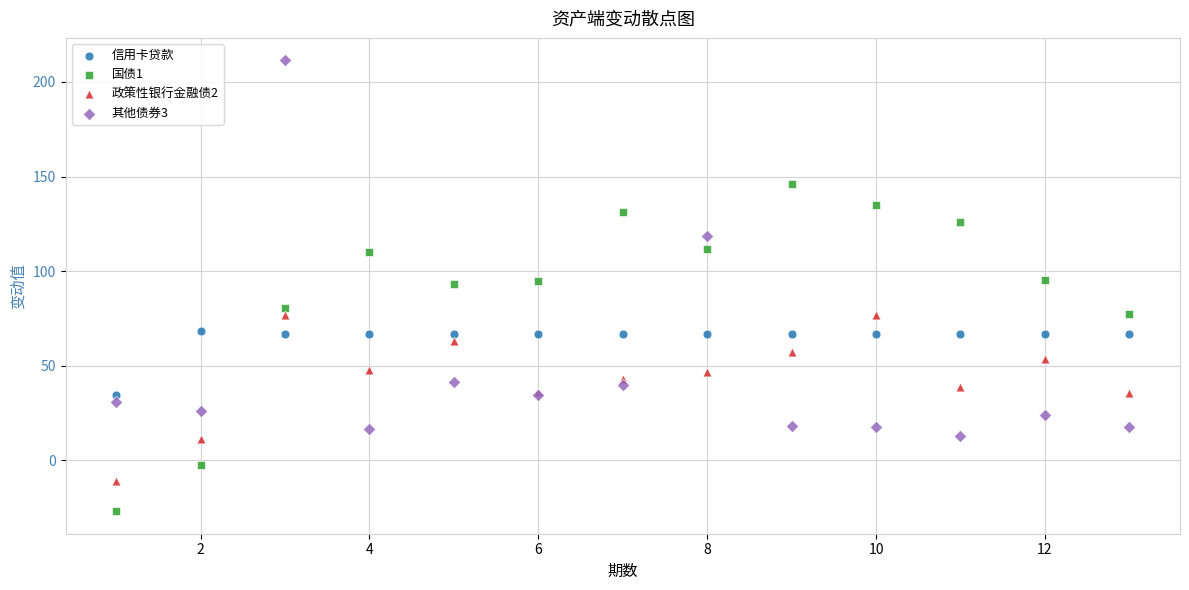

What is the X range (max minus min) for the scatter plot?

12.0